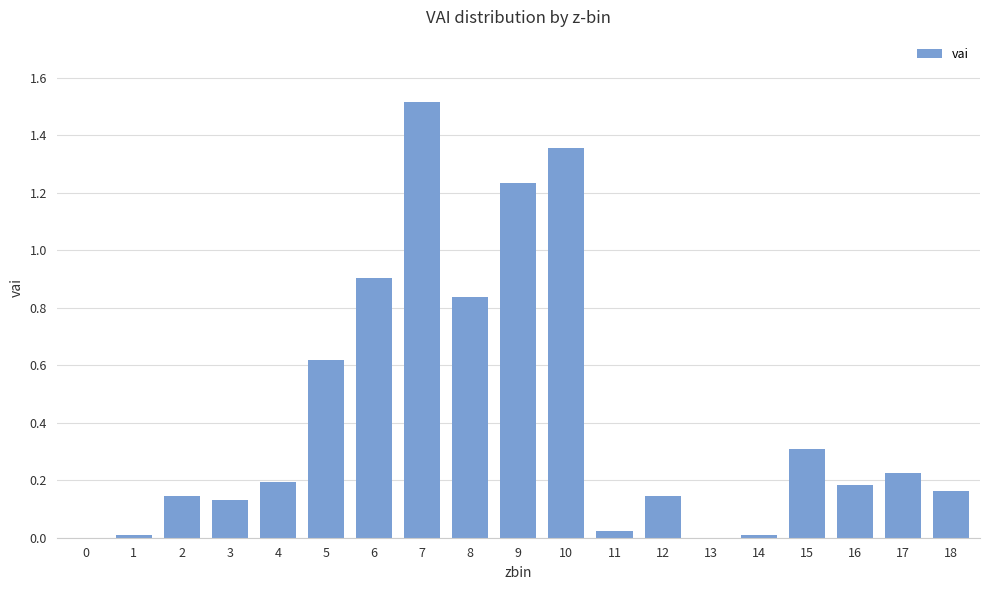

The chart shows a value of 0.0 at 13. True or false?

True